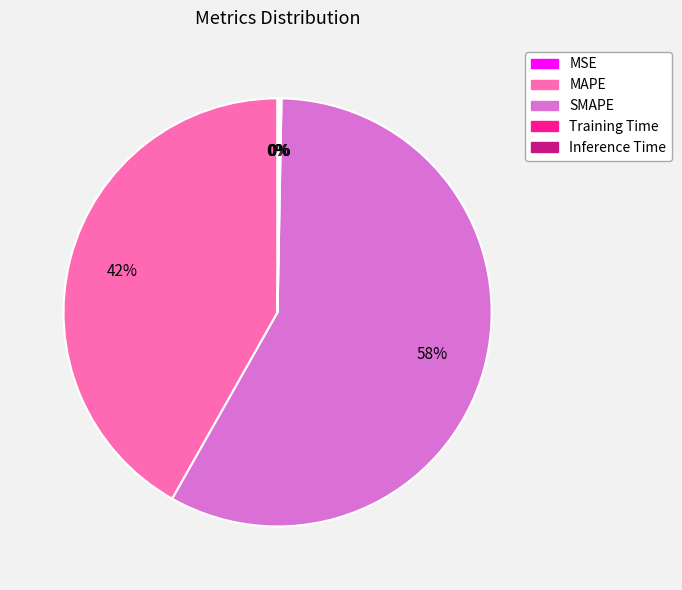

To the nearest percent, what is the difference between the largest and smallest slice percentages?

58%